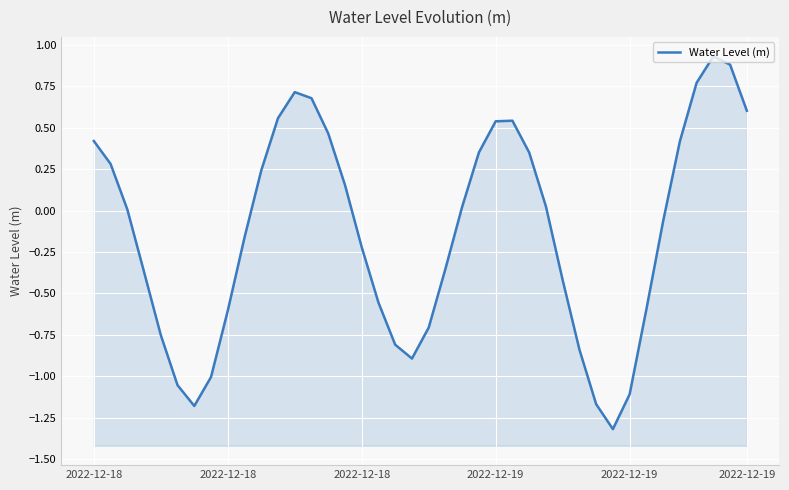

How many lines are shown in the chart?

1